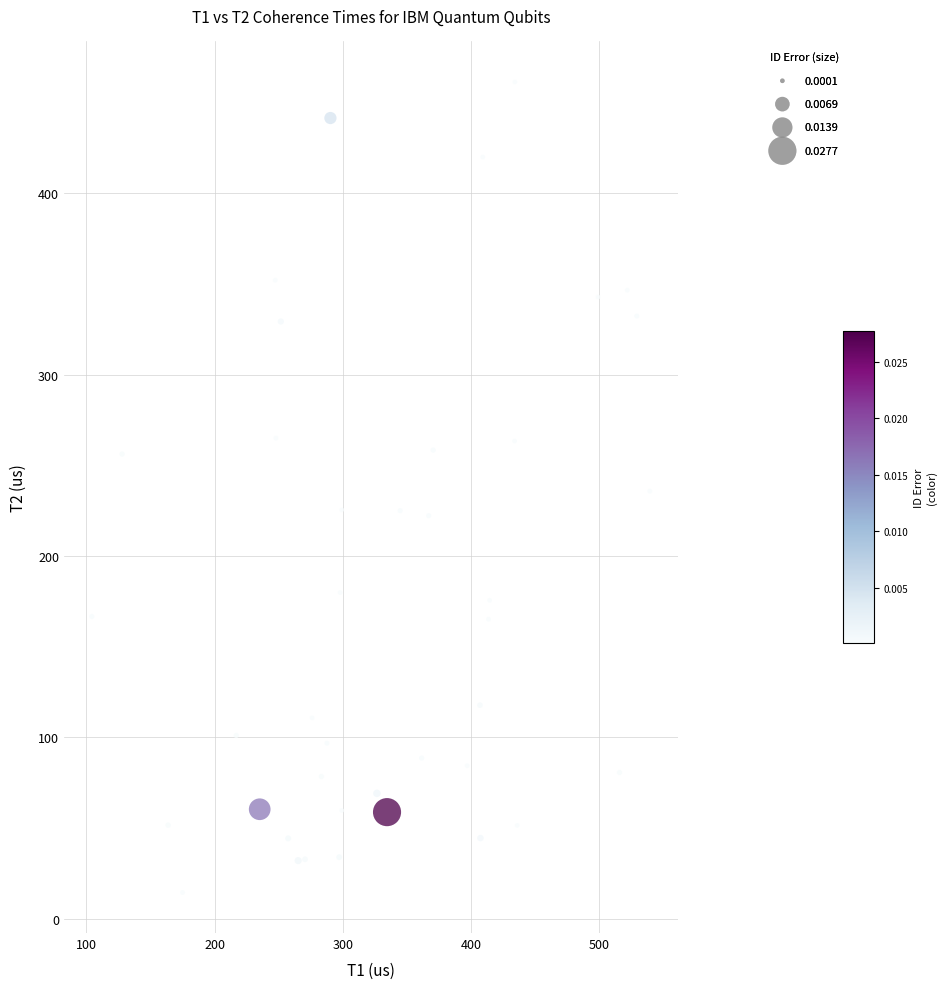

What is the range of Y values (max minus min)?

446.9